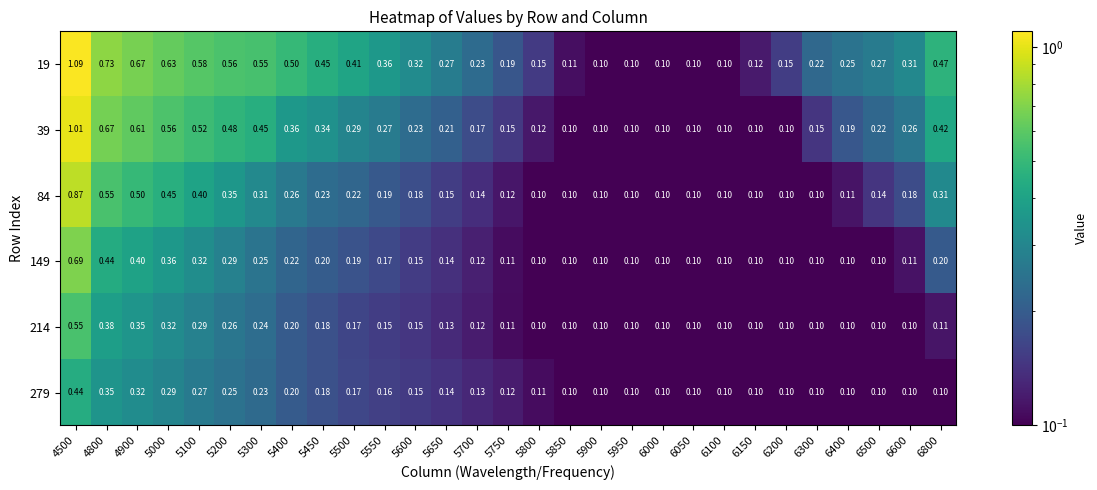

Between 5950 and 6500, which is larger?

6500